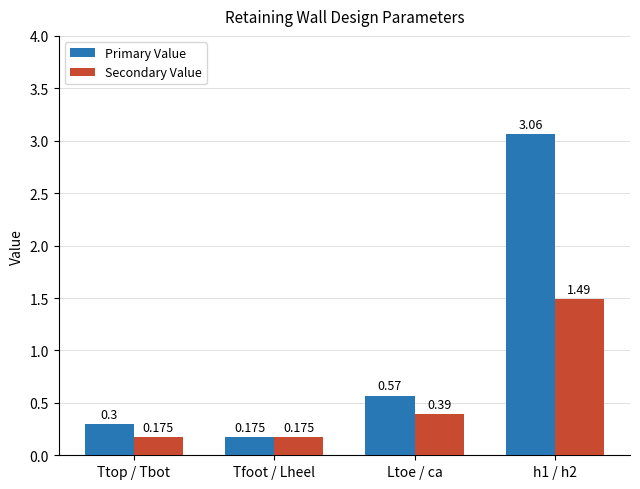

Rank the series by their average value, from highest to lowest.

Primary Value, Secondary Value